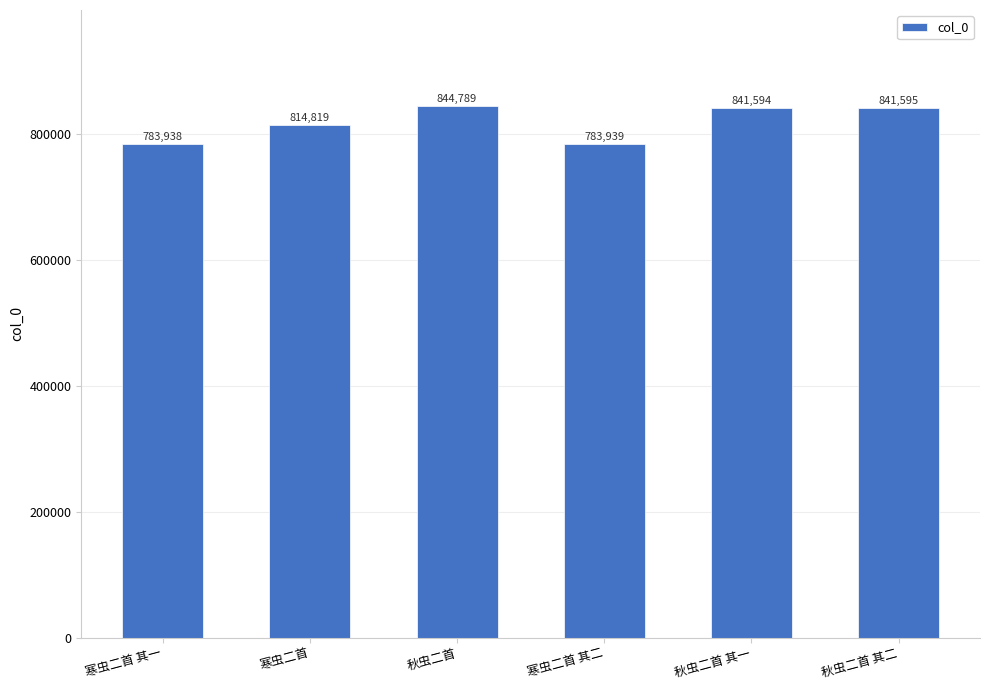

Is it true that the value at 秋虫二首 其一 is 1288995?

False